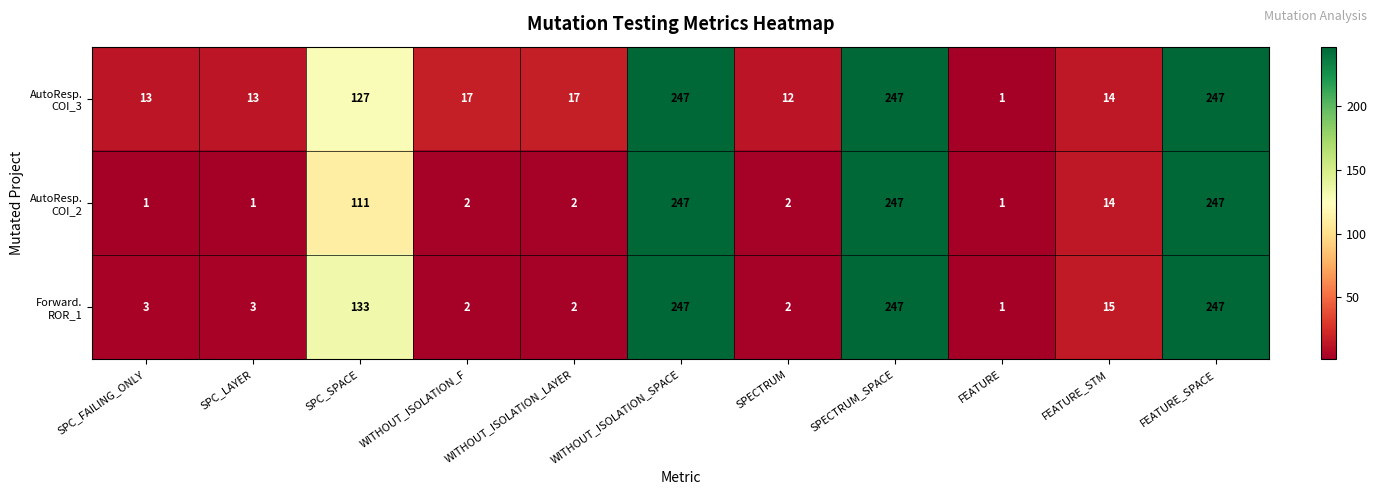

What is the total value across all series at WITHOUT_ISOLATION_LAYER?

21